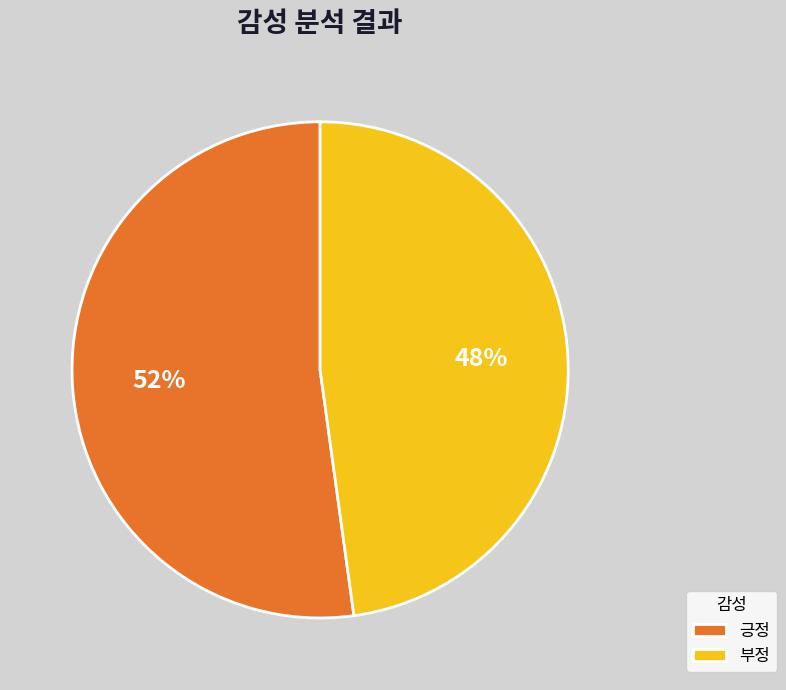

Which slice represents more than half of the pie?

긍정